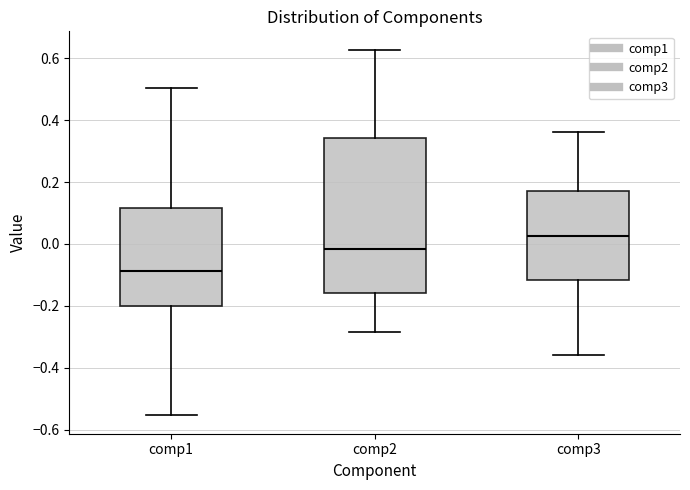

Reading left to right, read every box against the y-axis: the position of its median line, the range the box covers, and the ends of its whiskers. The values are not printed on the chart, so give them approximately, as read against the axis.

comp1: median -0.08, box -0.20 to 0.12, whiskers -0.56 to 0.50
comp2: median -0.02, box -0.16 to 0.34, whiskers -0.28 to 0.62
comp3: median 0.02, box -0.12 to 0.18, whiskers -0.36 to 0.36